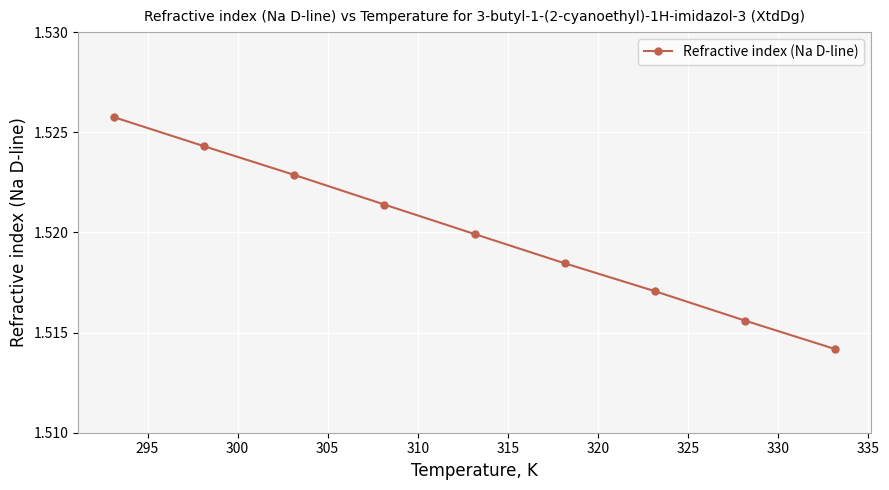

True or false: there are more than 0 points higher than both neighbors.

False